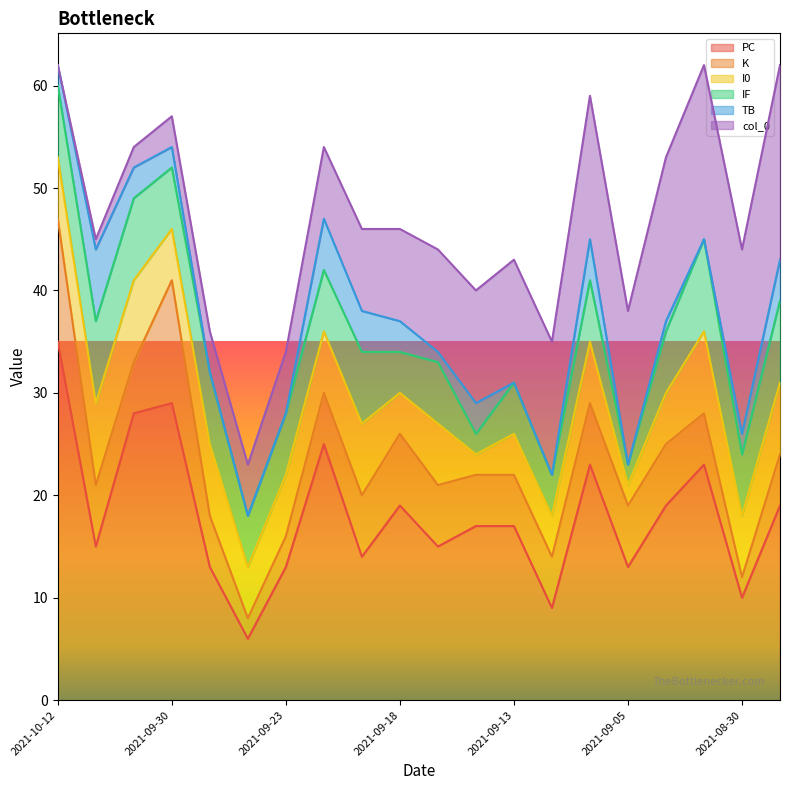

Between 2021-10-09 and 2021-09-16, which series saw the biggest shift?

col_0